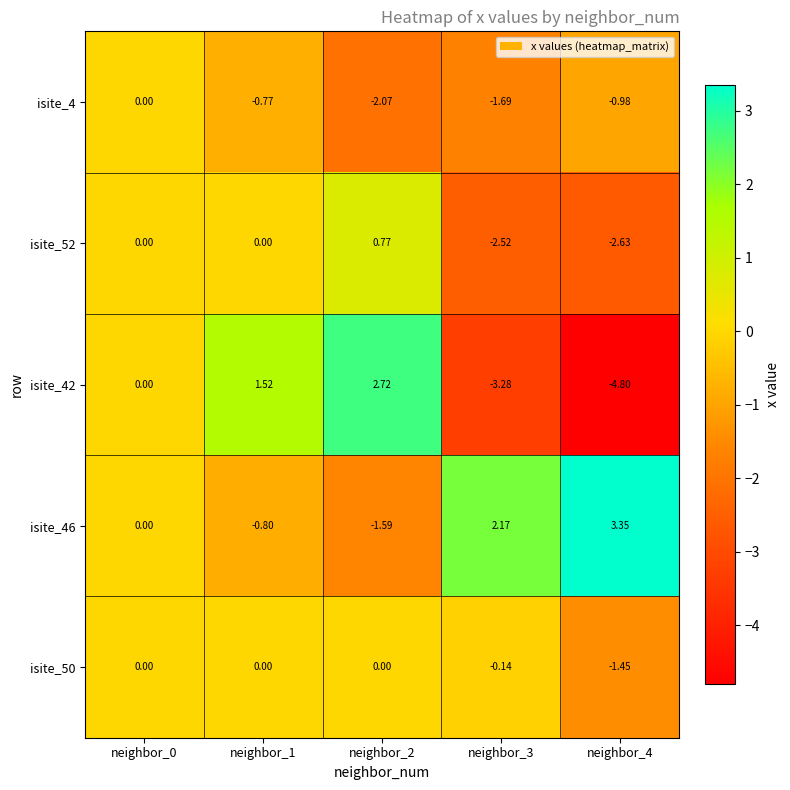

How many data points in isite_52 are less than 0?

2